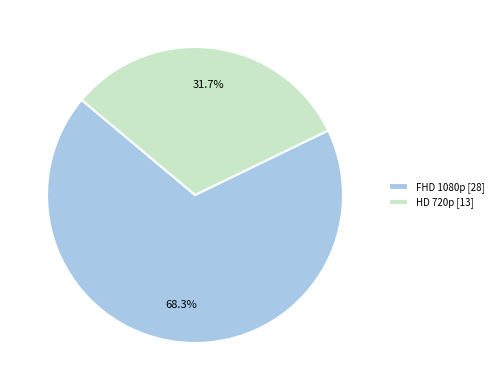

Rank the categories by value from highest to lowest.

FHD 1080p, HD 720p